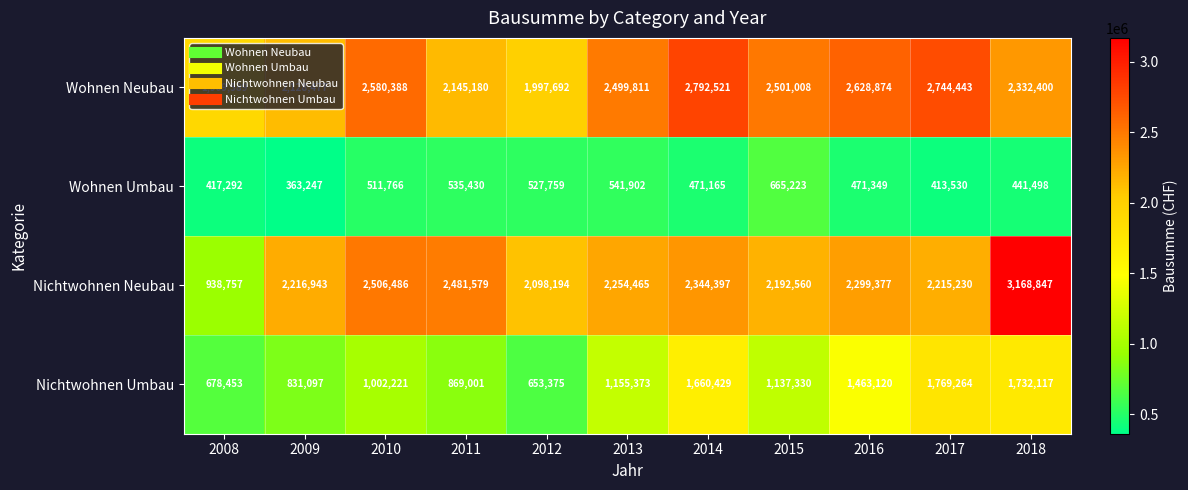

What is the average value of the Wohnen Neubau series?

2387289